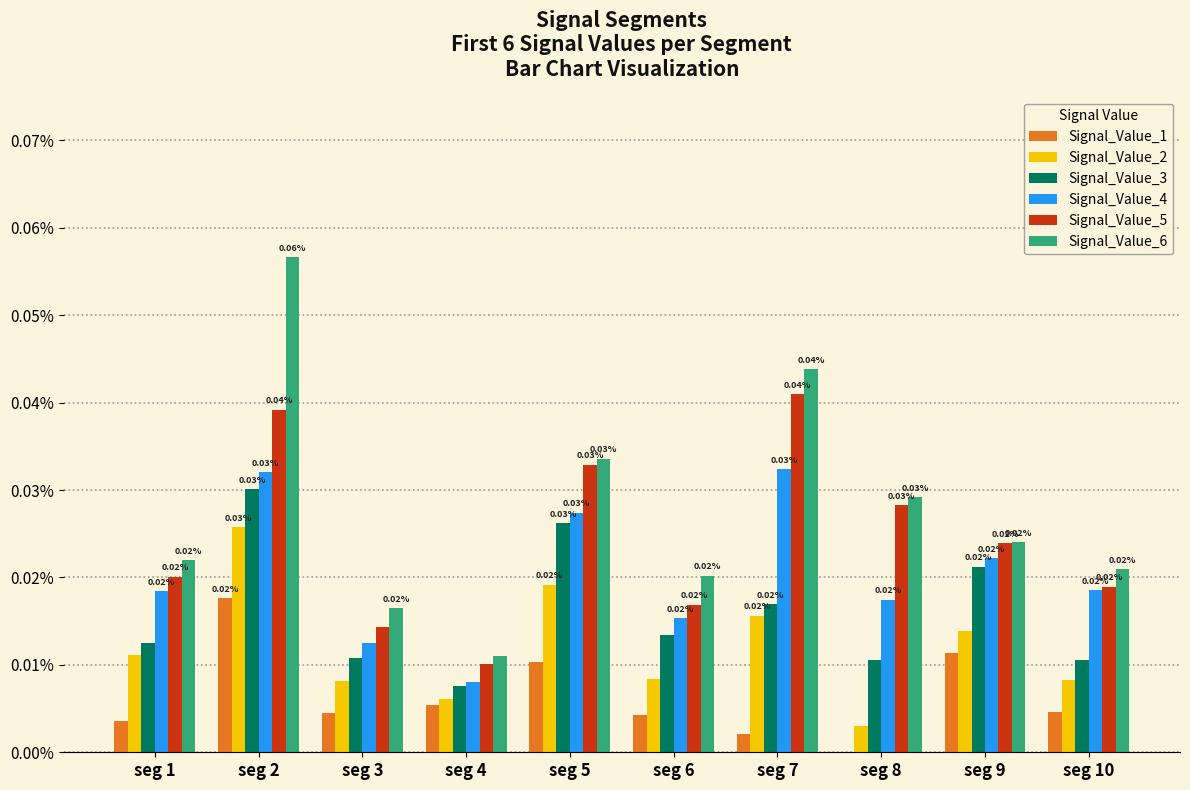

Are the bars horizontal?

No